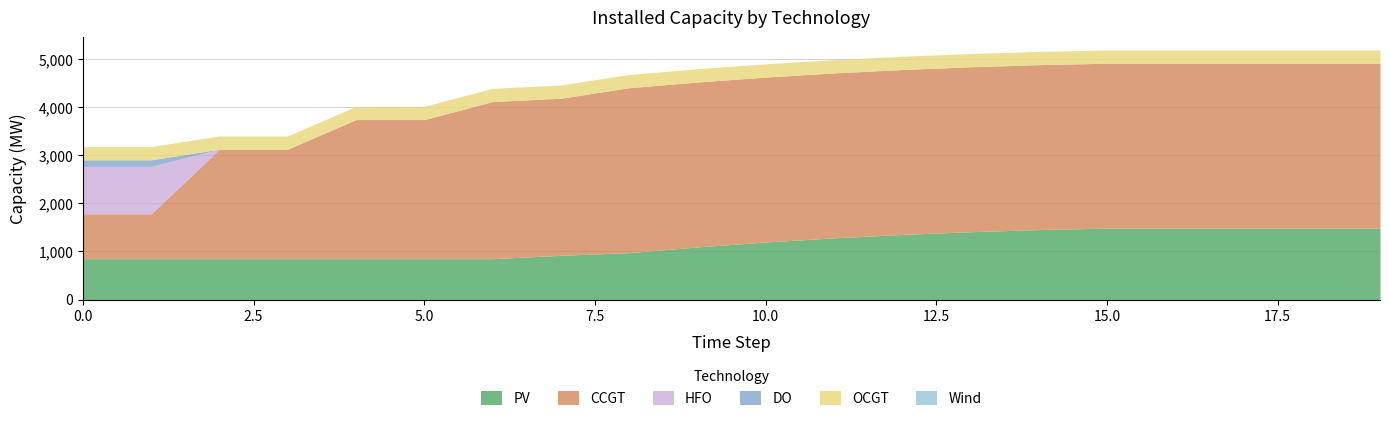

Does the chart have visible grid lines?

Yes